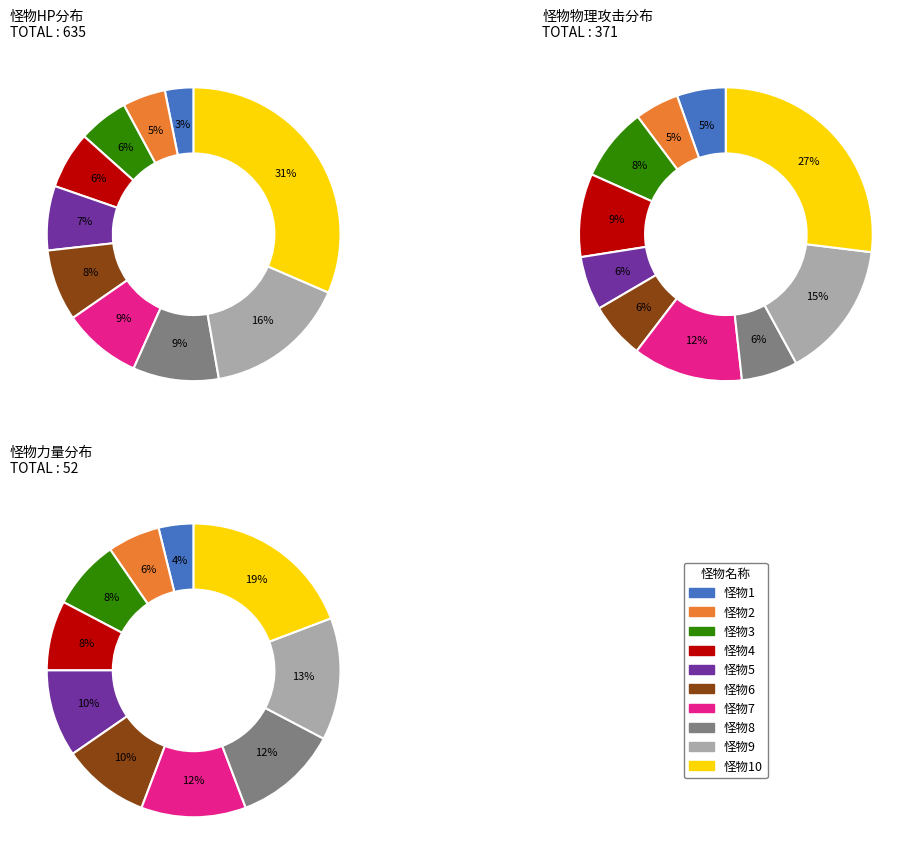

Is it true that 怪物4 is 20% of the pie?

False